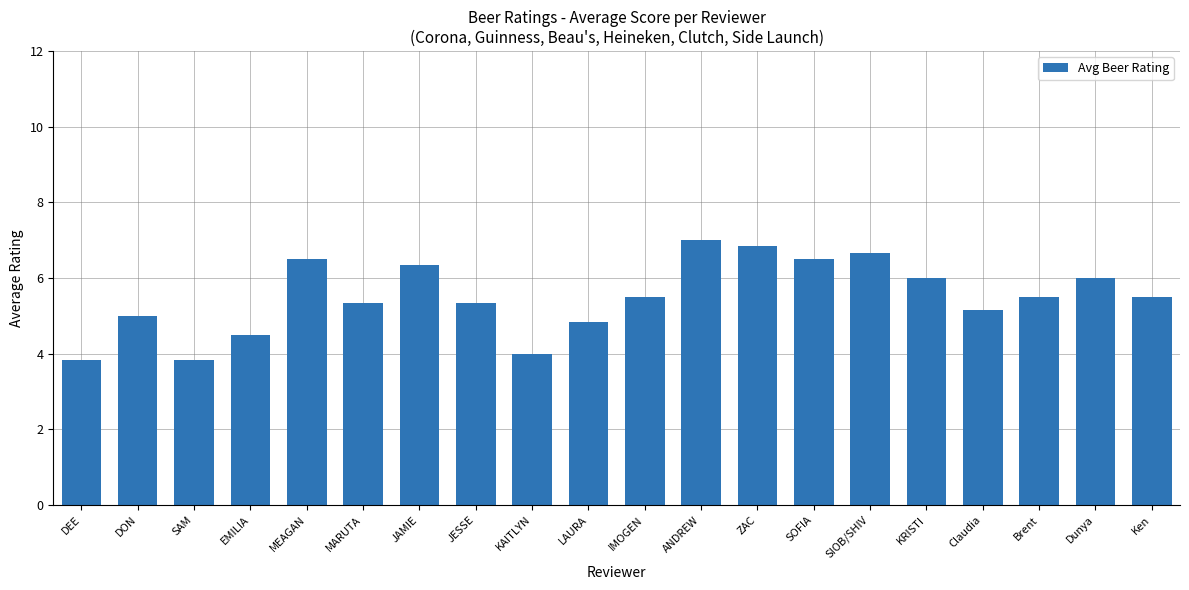

Are the bars grouped side by side (vs. stacked)?

No